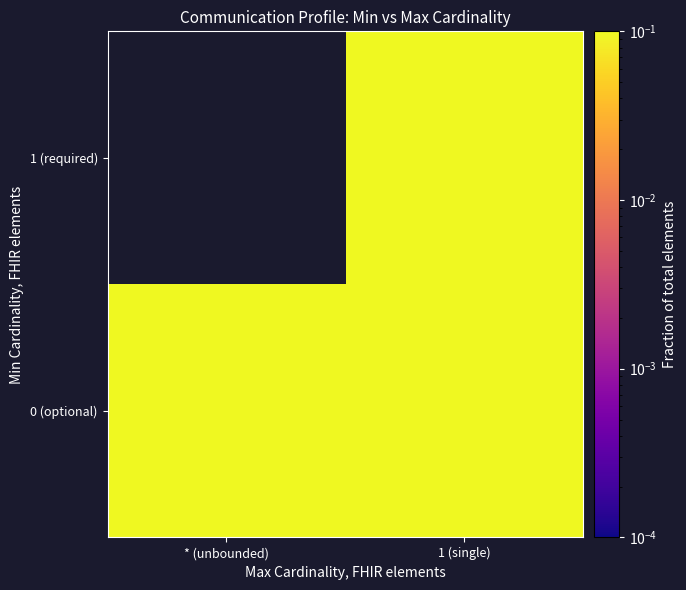

What is the difference between the highest and lowest values at * (unbounded)?

0.2